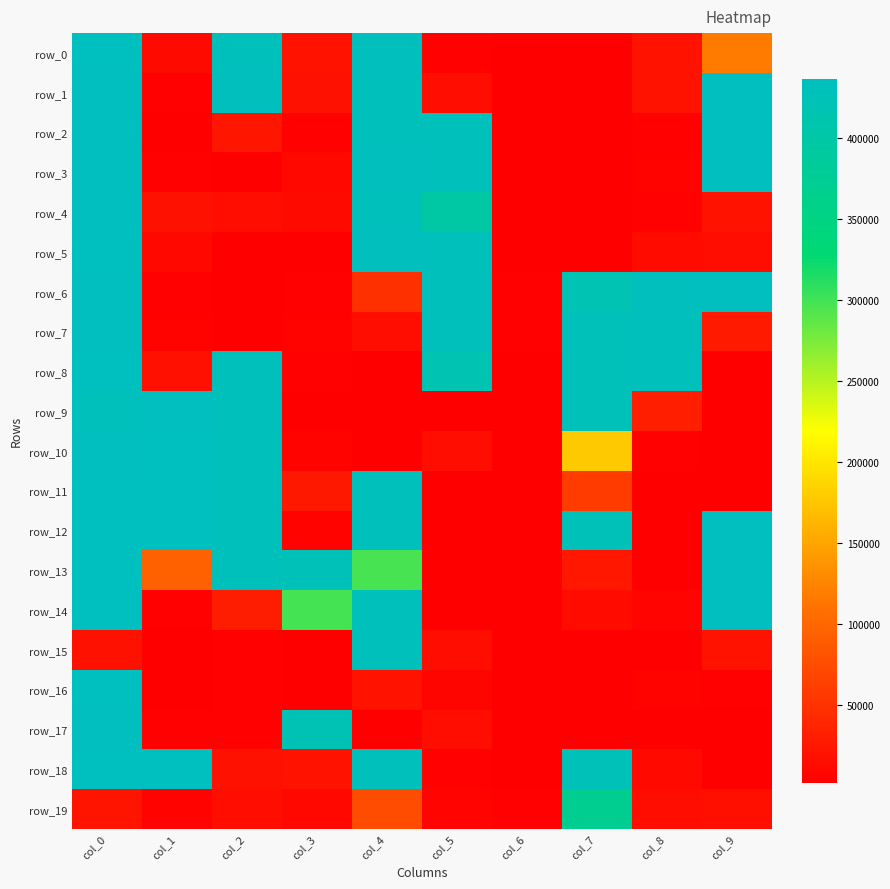

How many distinct data groups are displayed?

20